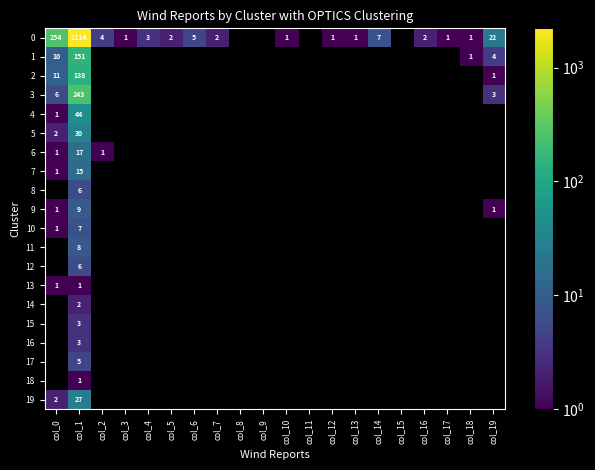

At how many categories does at least one series exceed 585?

1